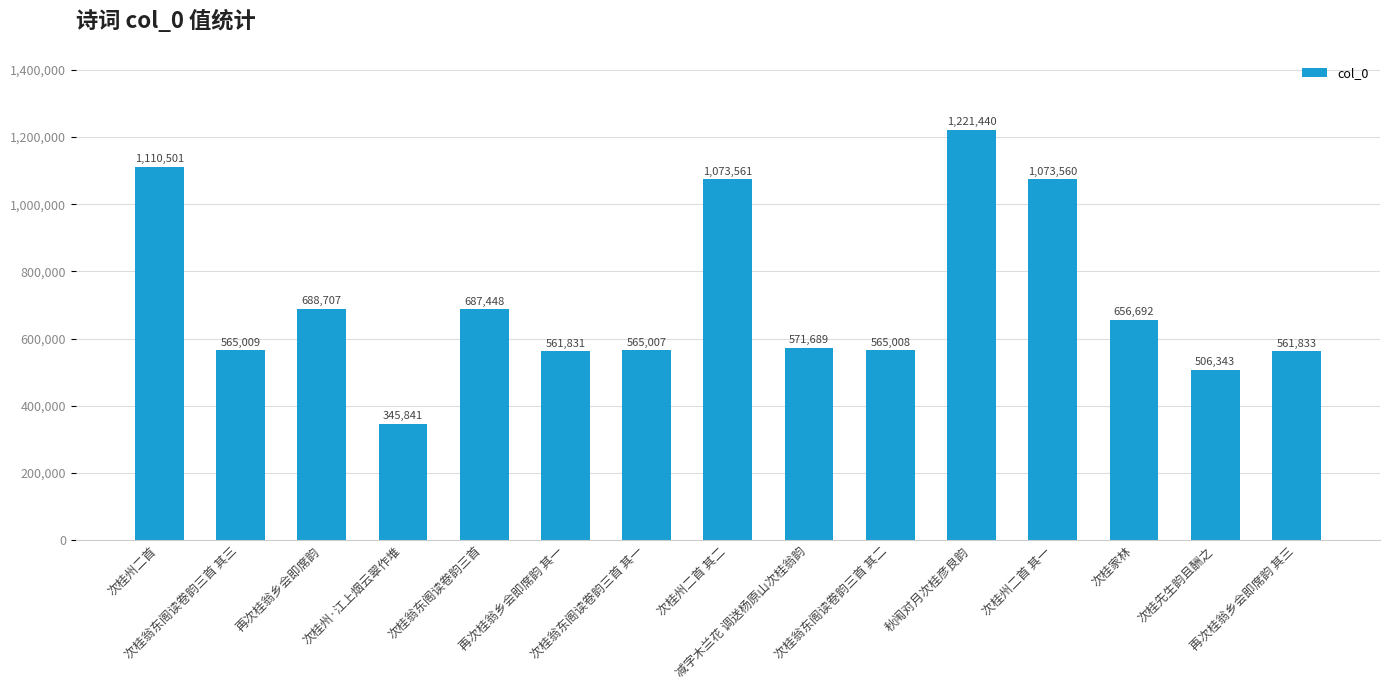

What is the change in value from 次桂翁东阁读卷韵三首 其三 to 次桂家林?

+91683